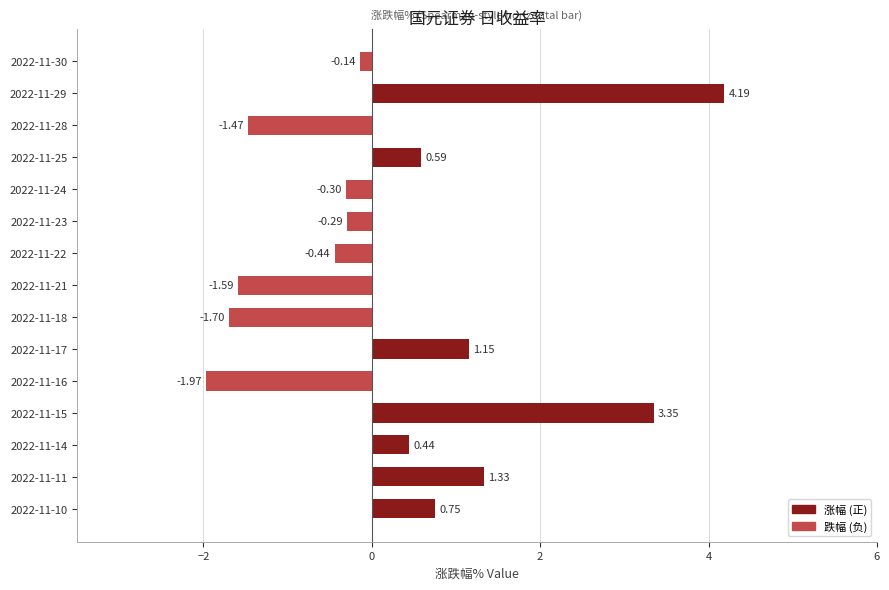

Which has a higher value, 2022-11-28 or 2022-11-18?

2022-11-28